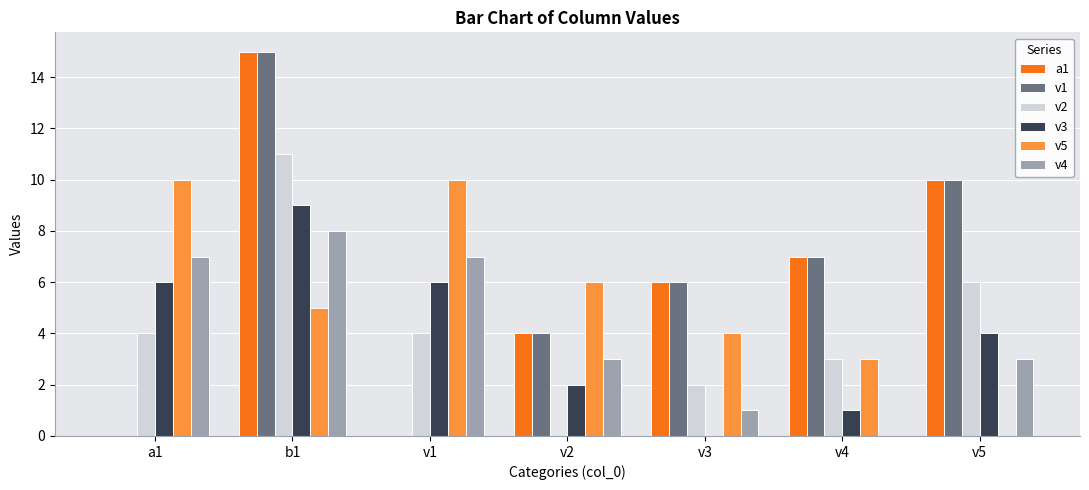

Reading left to right, list all the values displayed in this chart.

a1: a1=0	b1=15	v1=0	v2=4	v3=6	v4=7	v5=10
v1: a1=0	b1=15	v1=0	v2=4	v3=6	v4=7	v5=10
v2: a1=4	b1=11	v1=4	v2=0	v3=2	v4=3	v5=6
v3: a1=6	b1=9	v1=6	v2=2	v3=0	v4=1	v5=4
v5: a1=10	b1=5	v1=10	v2=6	v3=4	v4=3	v5=0
v4: a1=7	b1=8	v1=7	v2=3	v3=1	v4=0	v5=3